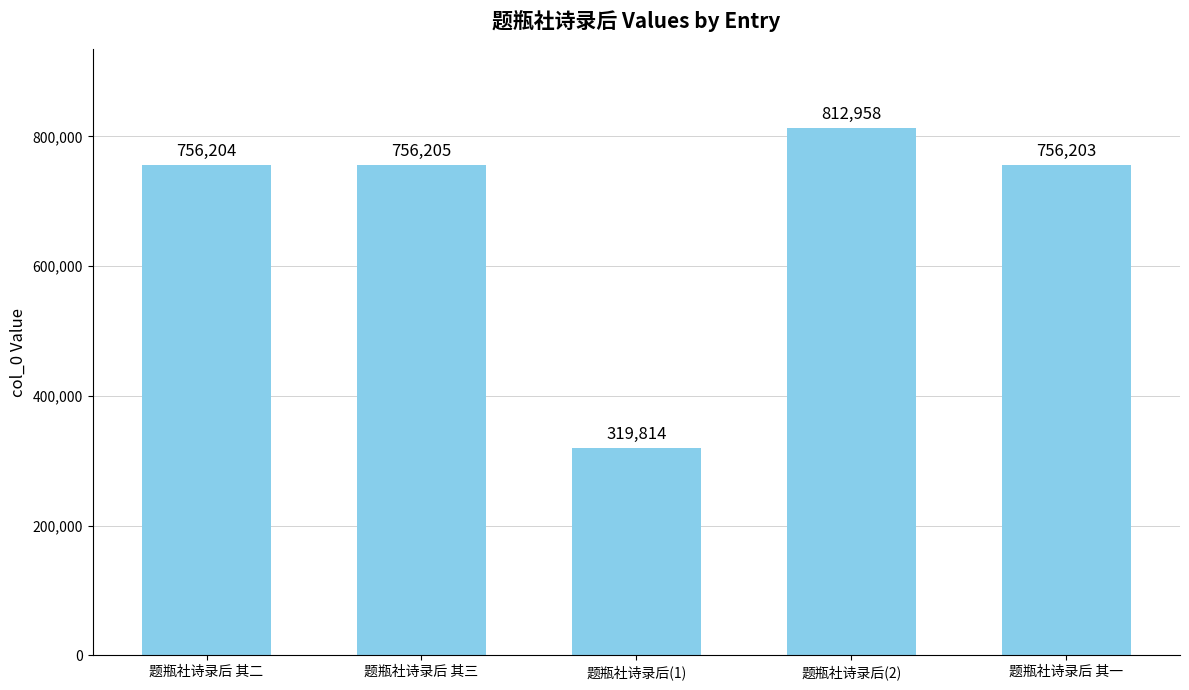

True or false: the data shows 473308 at 题瓶社诗录后 其一.

False